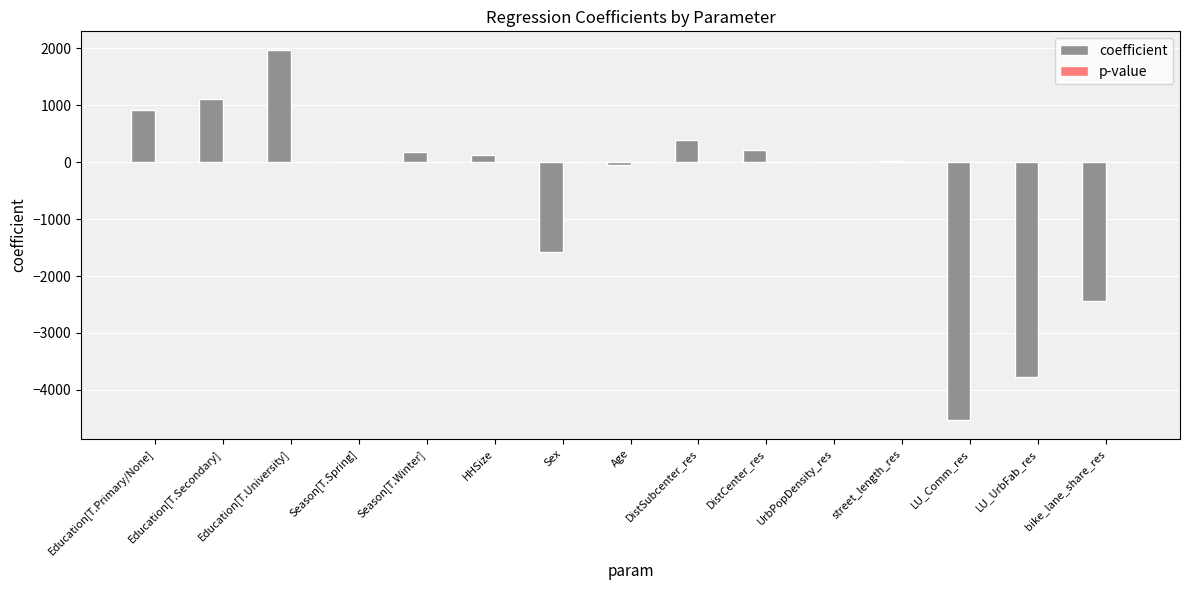

At which label does coefficient reach its peak?

Education[T.University]